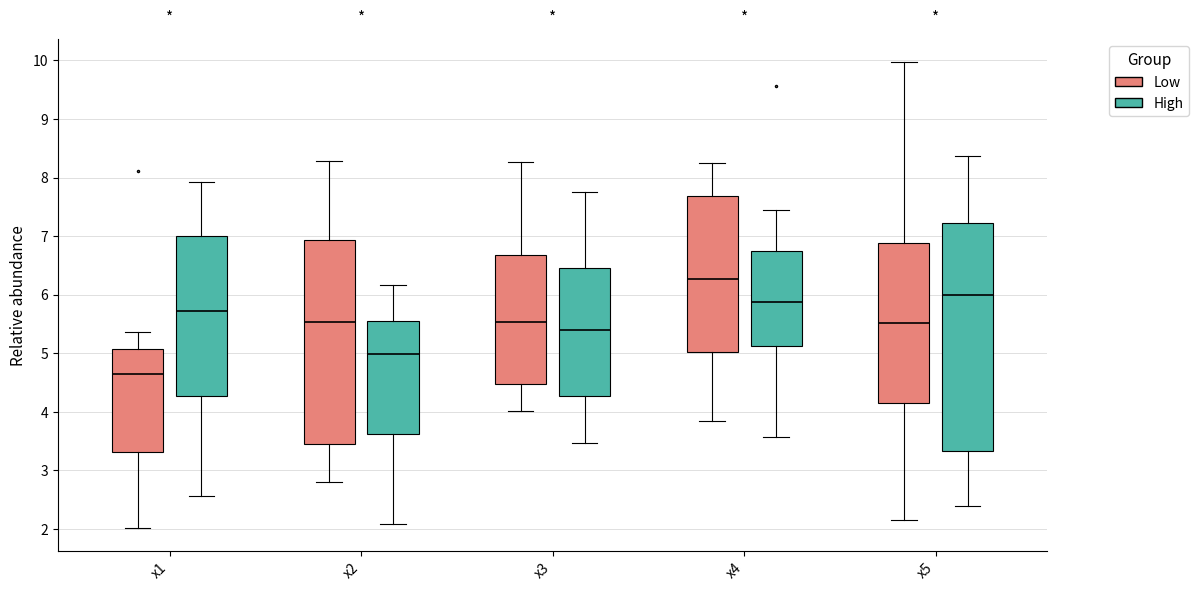

Where does the upper whisker of the box for x1 (High) end on the y-axis? The values are not printed on the chart, so give them approximately, as read against the axis.

7.9